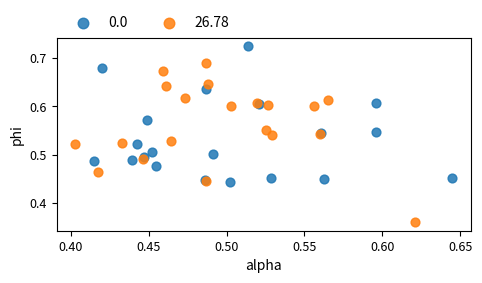

Which series contains the lowest Y value?

26.78